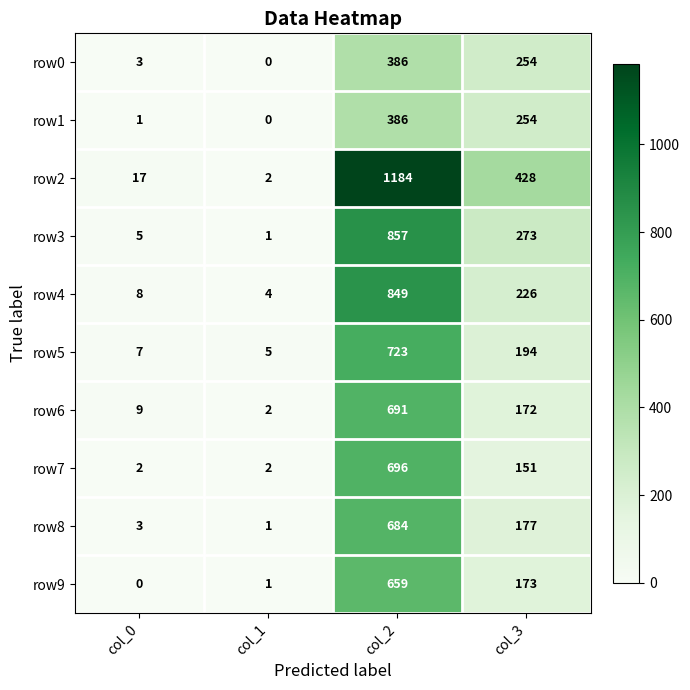

How many series are shown in this chart?

10